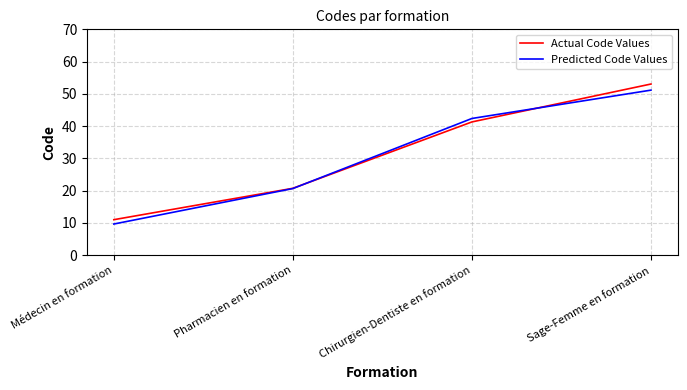

What position from the right is Pharmacien en formation?

3